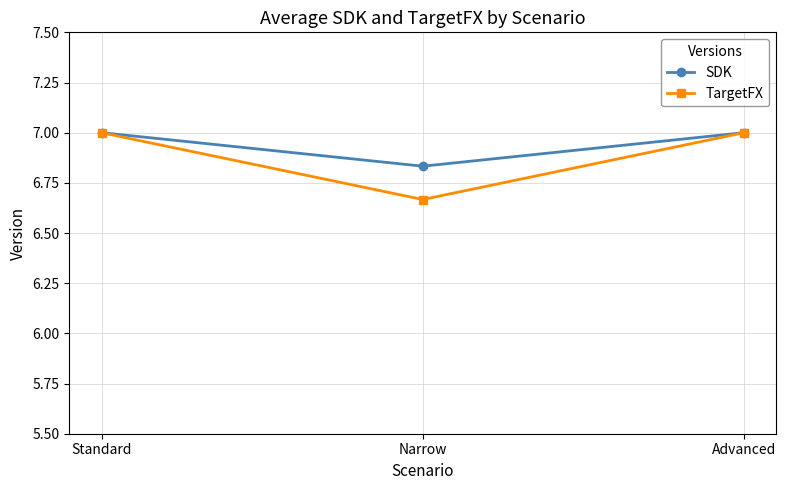

How many lines are shown in the chart?

2